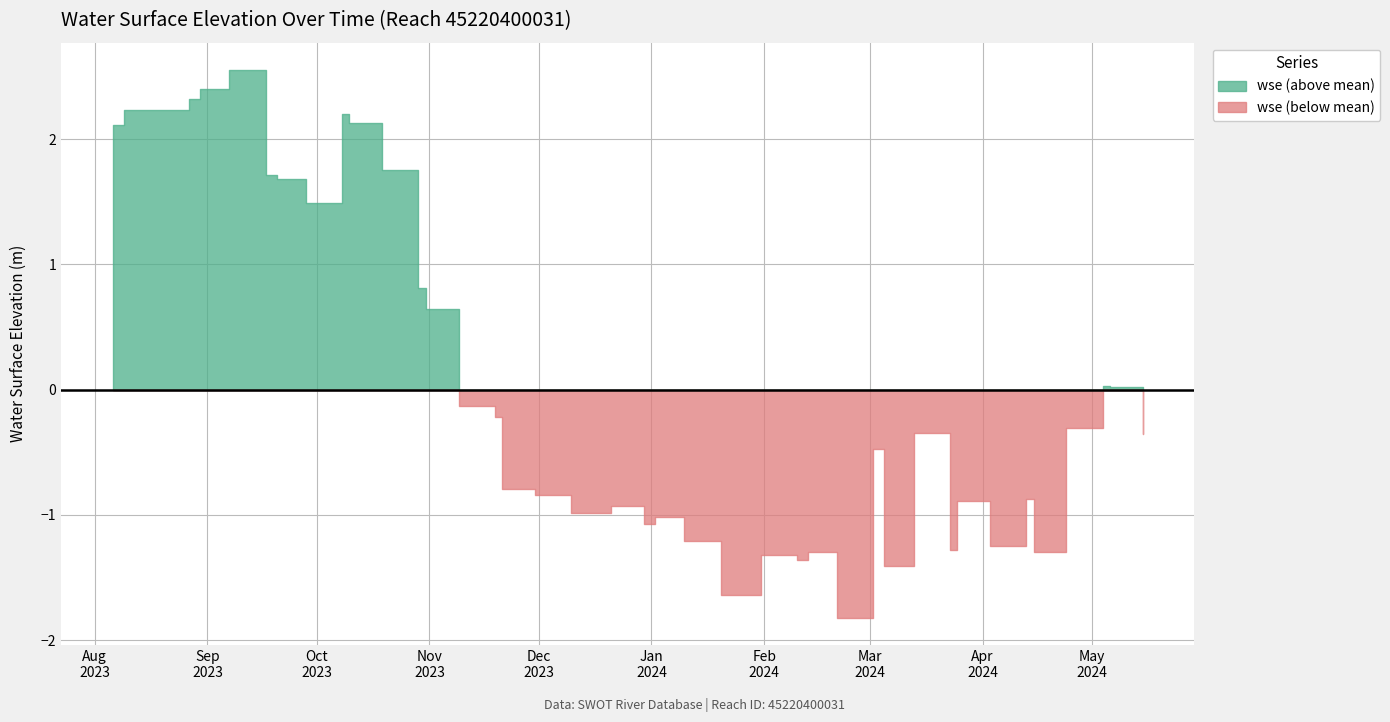

How many interior local valleys (lower than both neighbors) does the data have?

10